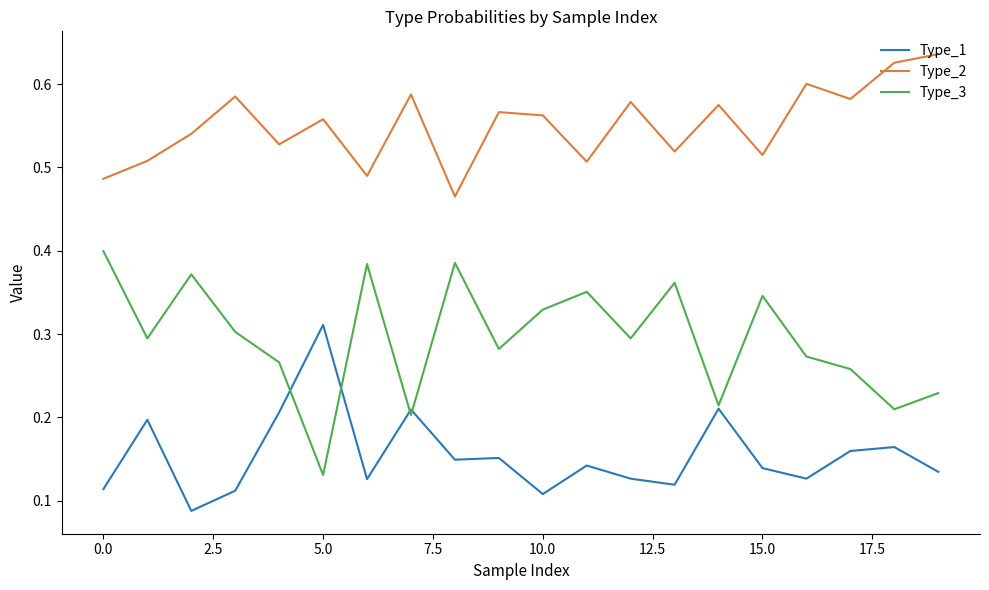

How many lines are shown in the chart?

3